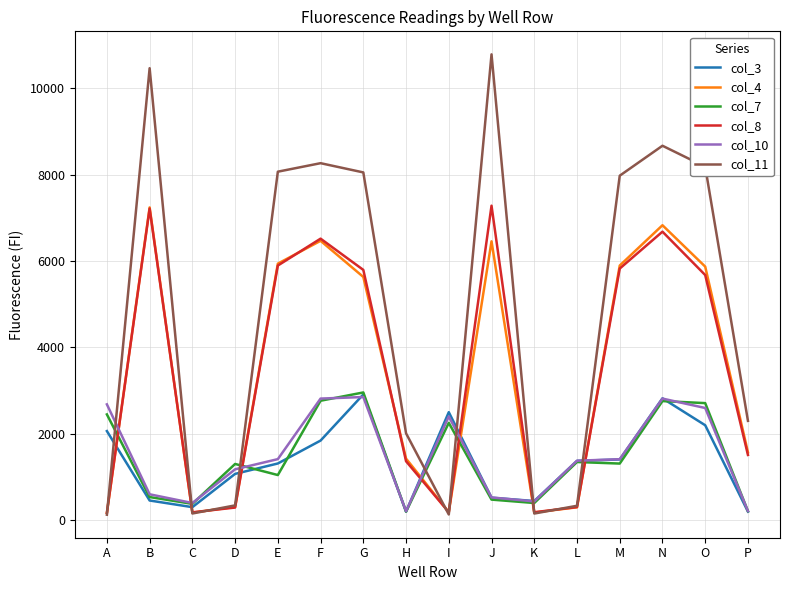

How many lines are shown in the chart?

6